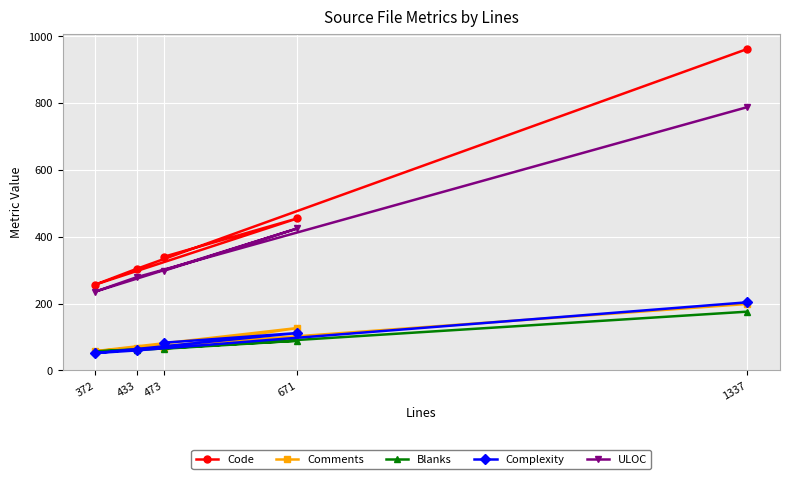

Which category has the lowest value across all series?

372